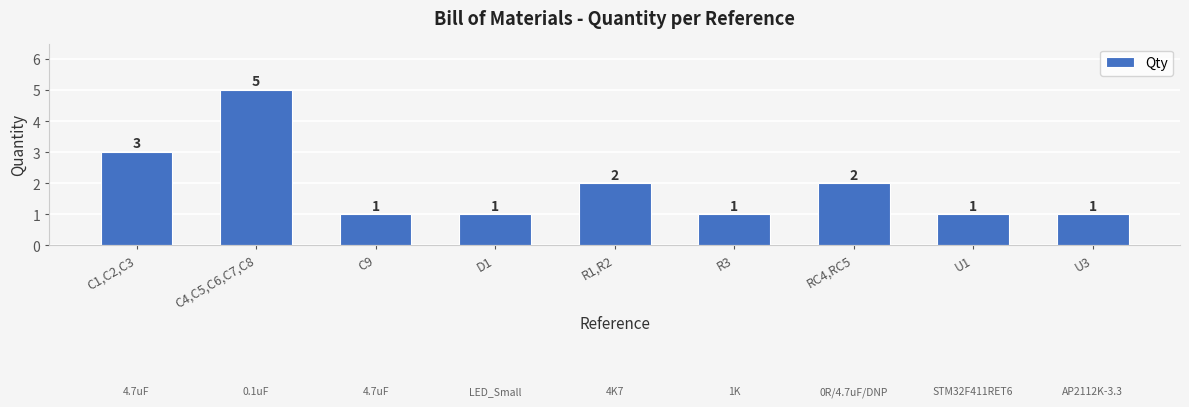

How many categories are shown in the chart?

9